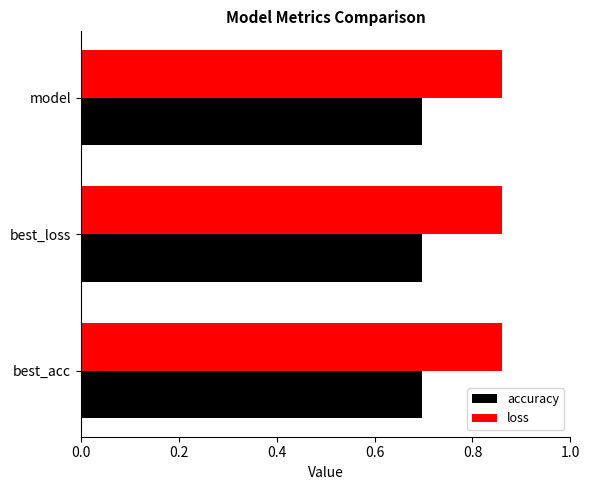

Which series has the largest total across all categories?

loss